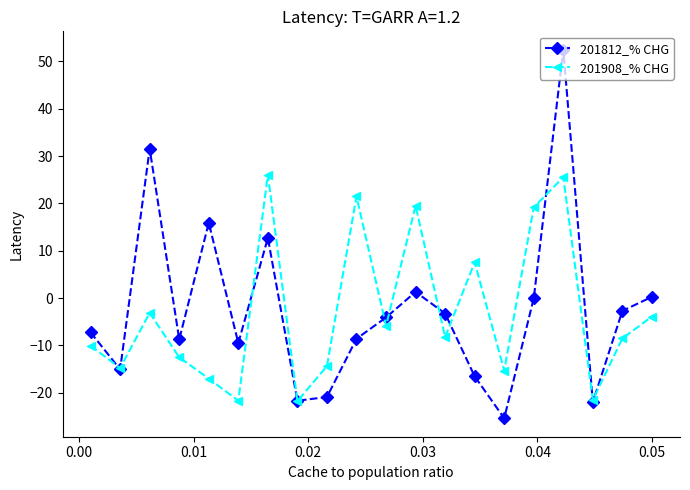

What is the minimum value for 201812_% CHG?

-25.4